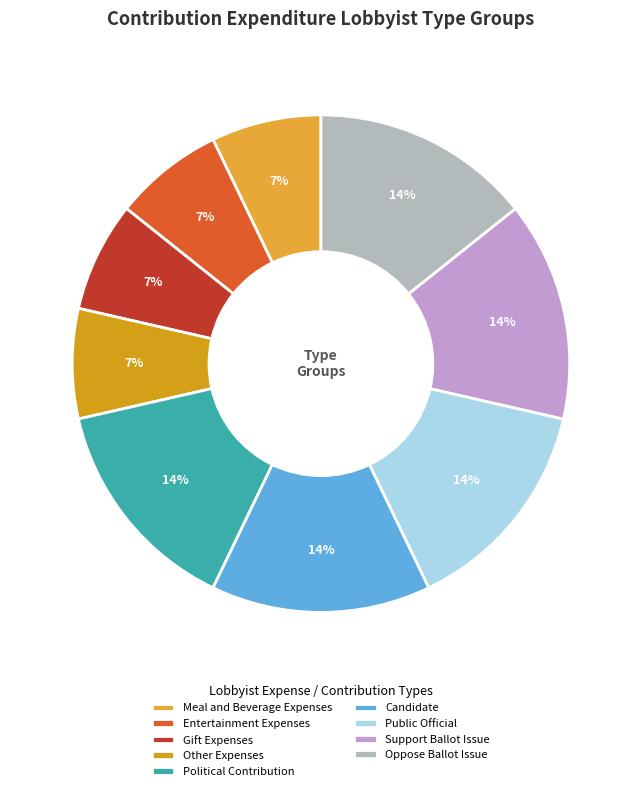

What percentage is the Other Expenses slice, to the nearest percent?

7%